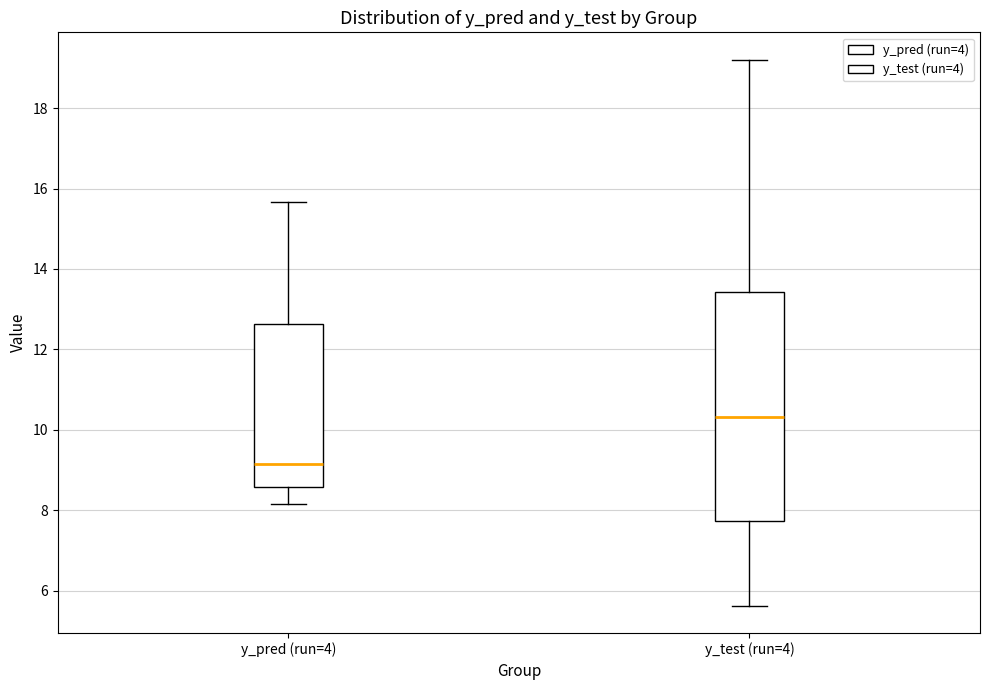

Where does the median line of the box for y_test (run=4) sit on the y-axis? The values are not printed on the chart, so give them approximately, as read against the axis.

10.4